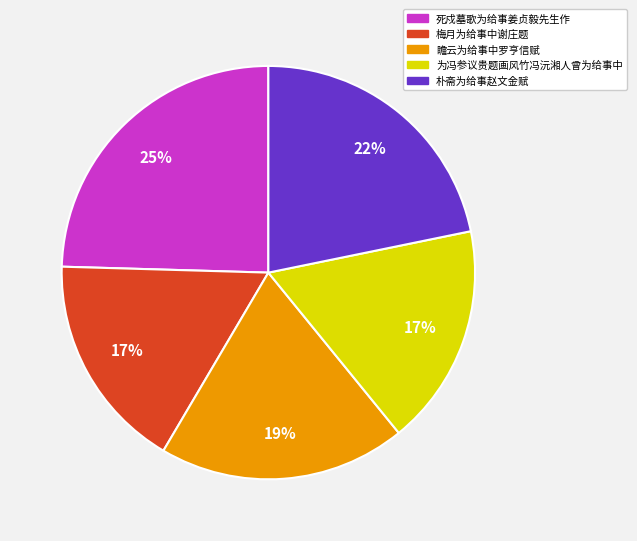

Does 为冯参议贵题画风竹冯沅湘人曾为给事中 account for over 50% of the chart?

No